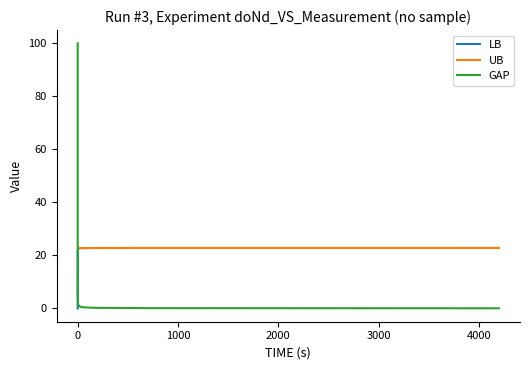

Which series has the largest range (max minus min)?

GAP